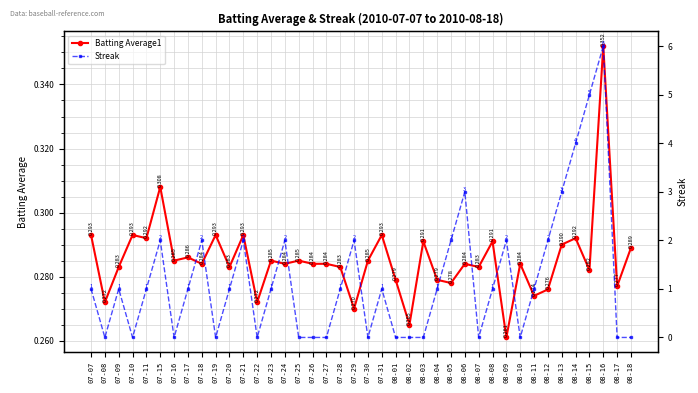

Reading left to right, what are all the values shown in this chart?

Batting Average1: 07-07=0.3	07-08=0.3	07-09=0.3	07-10=0.3	07-11=0.3	07-15=0.3	07-16=0.3	07-17=0.3	07-18=0.3	07-19=0.3	07-20=0.3	07-21=0.3	07-22=0.3	07-23=0.3	07-24=0.3	07-25=0.3	07-26=0.3	07-27=0.3	07-28=0.3	07-29=0.3	07-30=0.3	07-31=0.3	08-01=0.3	08-02=0.3	08-03=0.3	08-04=0.3	08-05=0.3	08-06=0.3	08-07=0.3	08-08=0.3	08-09=0.3	08-10=0.3	08-11=0.3	08-12=0.3	08-13=0.3	08-14=0.3	08-15=0.3	08-16=0.4	08-17=0.3	08-18=0.3
Streak: 07-07=1.0	07-08=0.0	07-09=1.0	07-10=0.0	07-11=1.0	07-15=2.0	07-16=0.0	07-17=1.0	07-18=2.0	07-19=0.0	07-20=1.0	07-21=2.0	07-22=0.0	07-23=1.0	07-24=2.0	07-25=0.0	07-26=0.0	07-27=0.0	07-28=1.0	07-29=2.0	07-30=0.0	07-31=1.0	08-01=0.0	08-02=0.0	08-03=0.0	08-04=1.0	08-05=2.0	08-06=3.0	08-07=0.0	08-08=1.0	08-09=2.0	08-10=0.0	08-11=1.0	08-12=2.0	08-13=3.0	08-14=4.0	08-15=5.0	08-16=6.0	08-17=0.0	08-18=0.0